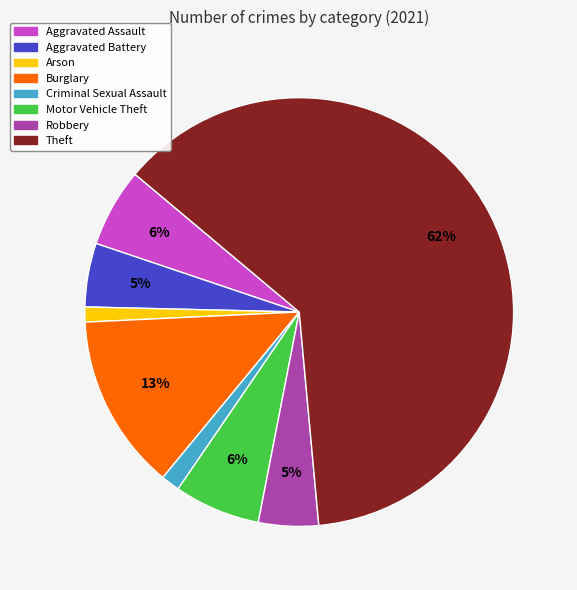

Is it true that Burglary is 13% of the pie?

True